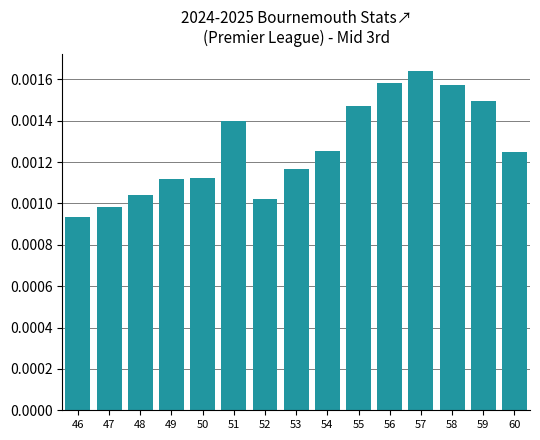

Which category has the lowest value across all series?

46